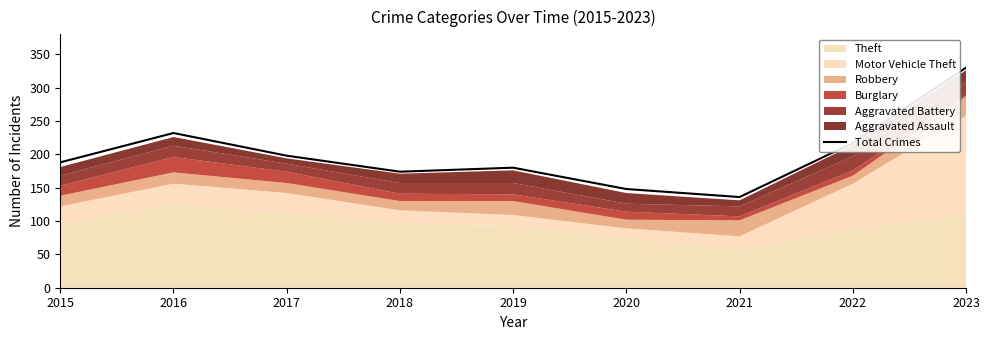

What is the change in value from 2019 to 2021?

-44